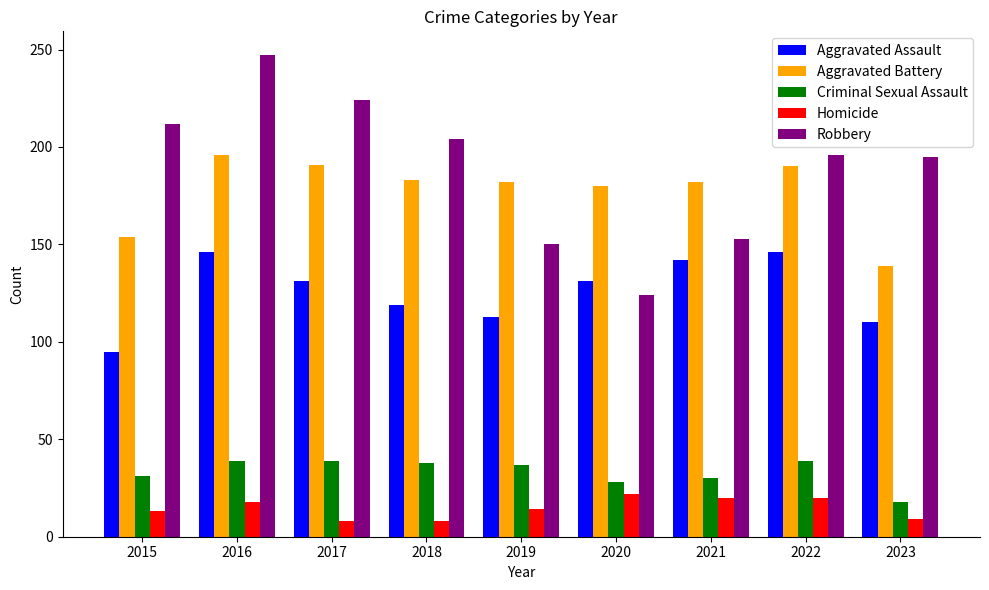

How many data points does each series have?

9